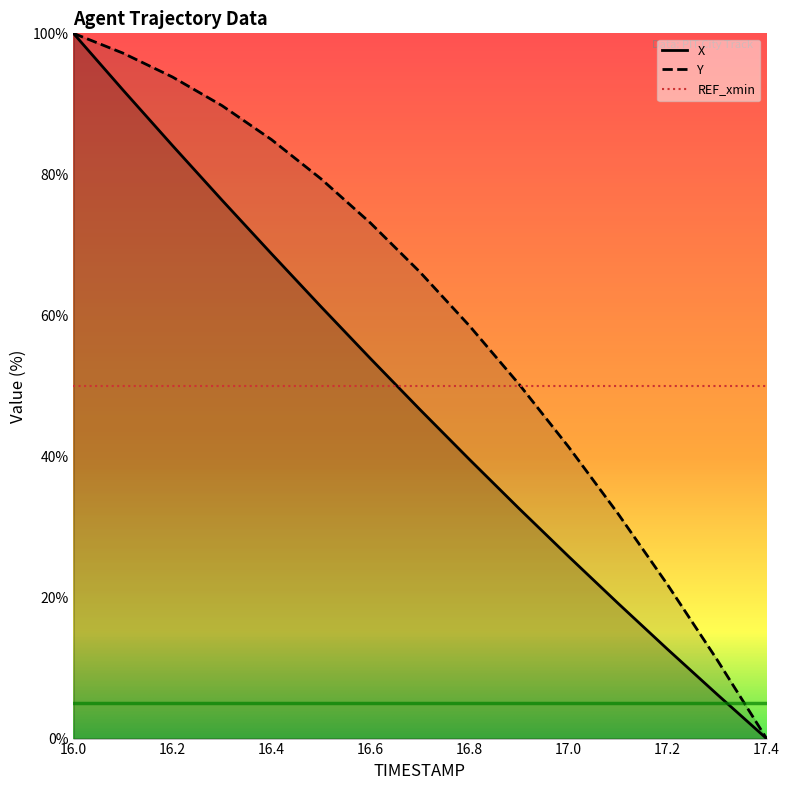

Reading left to right, what are all the values shown in this chart?

X: 16.0=100.0	16.1=92.0	16.2=84.1	16.3=76.4	16.4=68.7	16.5=61.2	16.6=53.9	16.7=46.6	16.8=39.6	16.9=32.6	17.0=25.8	17.1=19.2	17.2=12.7	17.3=6.3	17.4=0.0
Y: 16.0=100.0	16.1=97.2	16.2=93.8	16.3=89.8	16.4=84.9	16.5=79.4	16.6=73.1	16.7=66.1	16.8=58.5	16.9=50.3	17.0=41.4	17.1=31.9	17.2=21.8	17.3=11.2	17.4=0.0